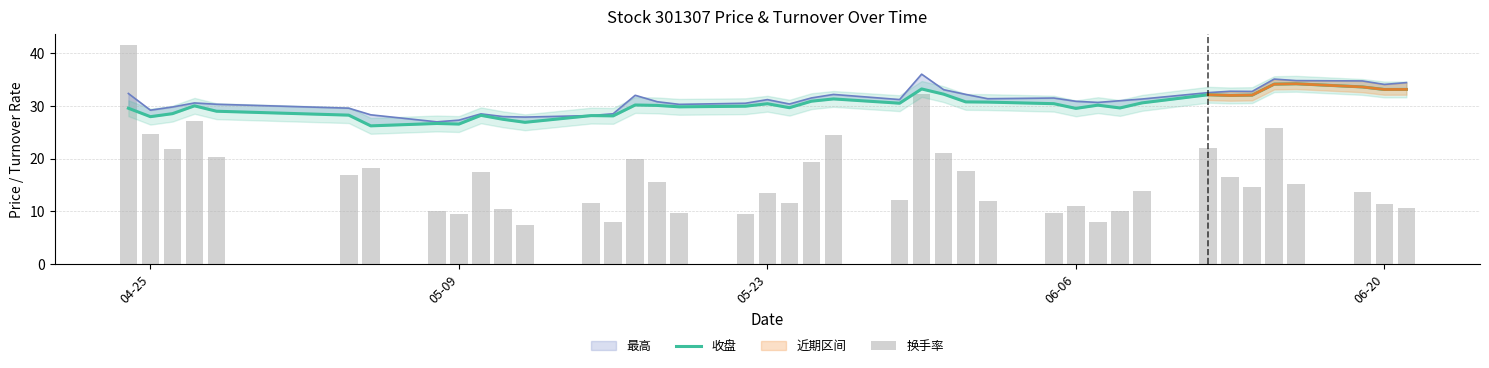

Reading left to right, transcribe all the data shown in this chart.

收盘: 29.6	27.9	28.5	30.0	29.0	28.2	26.2	26.7	26.6	28.2	27.4	26.9	28.1	28.1	30.2	30.1	29.8	29.9	30.4	29.6	30.9	31.3	30.5	33.2	32.2	30.8	30.7	30.4	29.5	30.1	29.6	30.6	32.1	32.0	32.0	34.1	34.2	33.6	33.1	33.1
换手率: 41.6	24.6	21.9	27.2	20.3	16.9	18.2	10.0	9.5	17.5	10.5	7.4	11.7	8.0	19.9	15.6	9.8	9.4	13.5	11.6	19.4	24.4	12.2	32.2	21.1	17.6	12.0	9.8	10.9	8.0	10.1	13.8	22.1	16.6	14.5	25.8	15.3	13.6	11.4	10.7